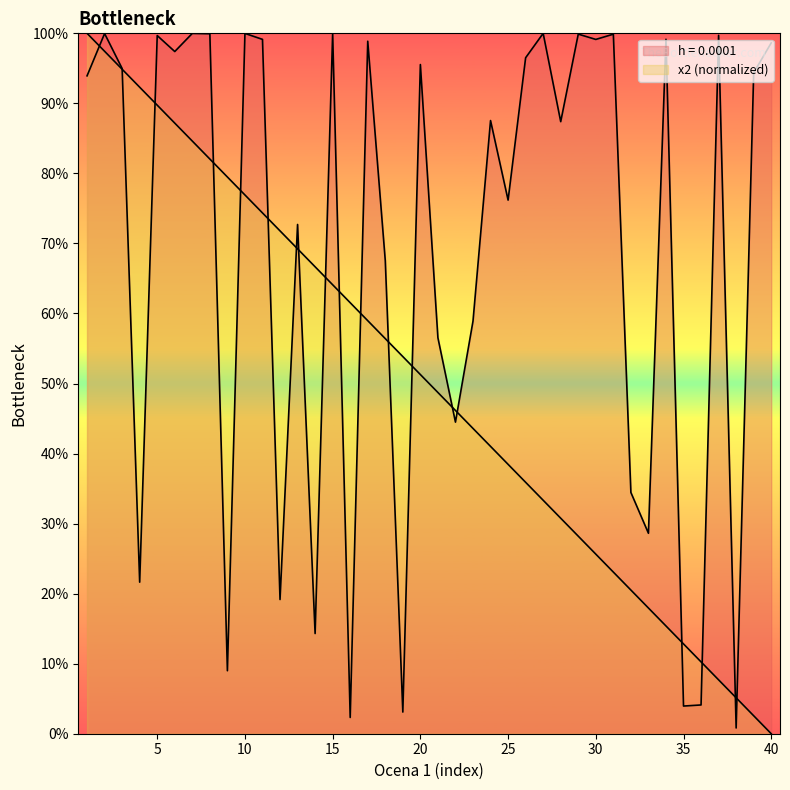

Which category has the highest value across all series?

1